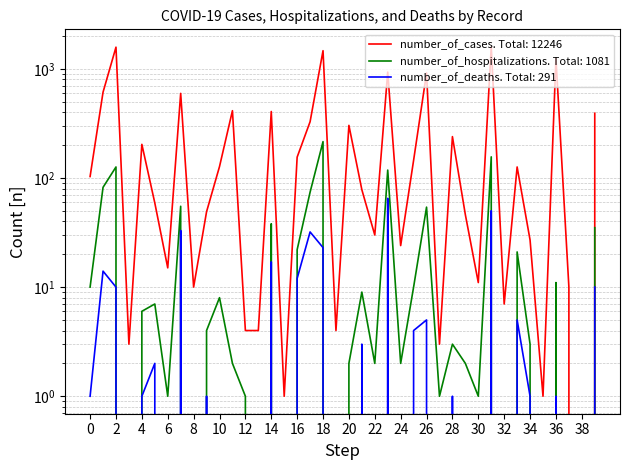

Which label corresponds to the smallest value in the chart?

38